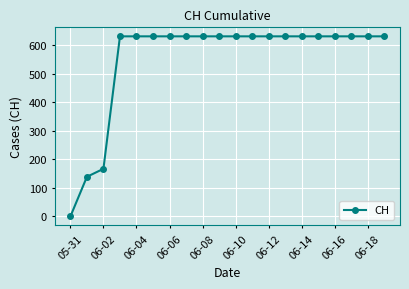

What is the greatest value displayed?

631